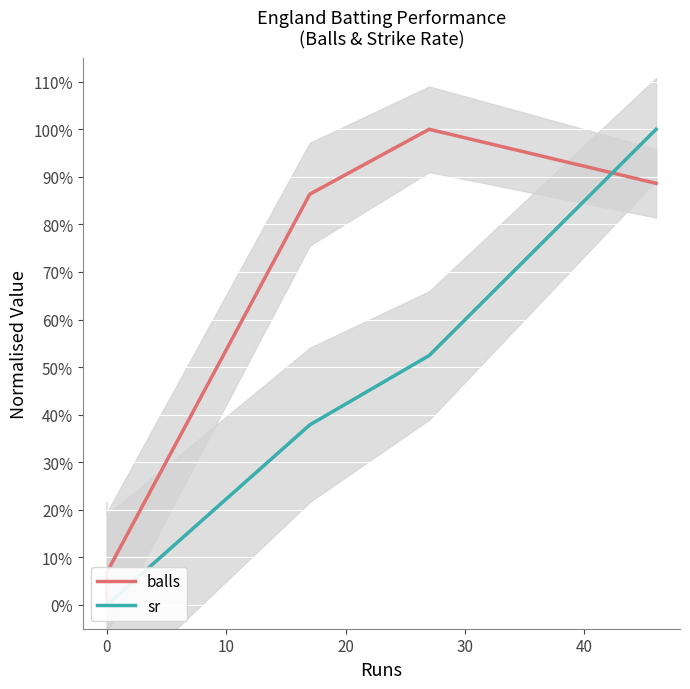

Which series has the largest total across all categories?

balls